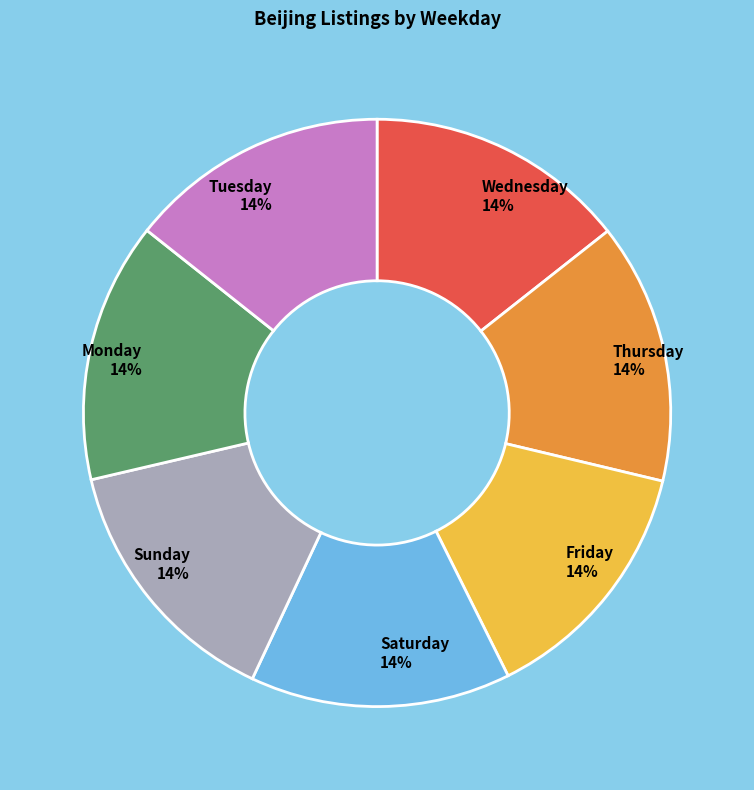

Do Sunday and Monday together represent more than half of the pie?

No